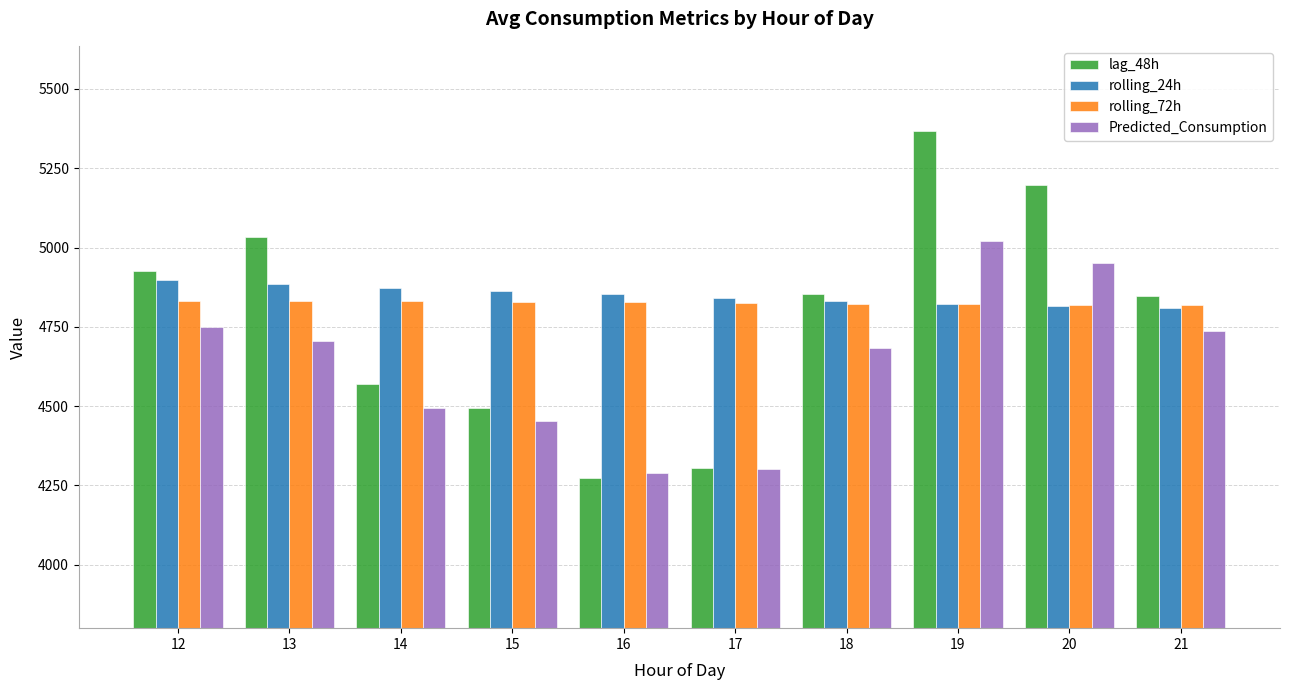

At which category is the sum across all series the highest?

19